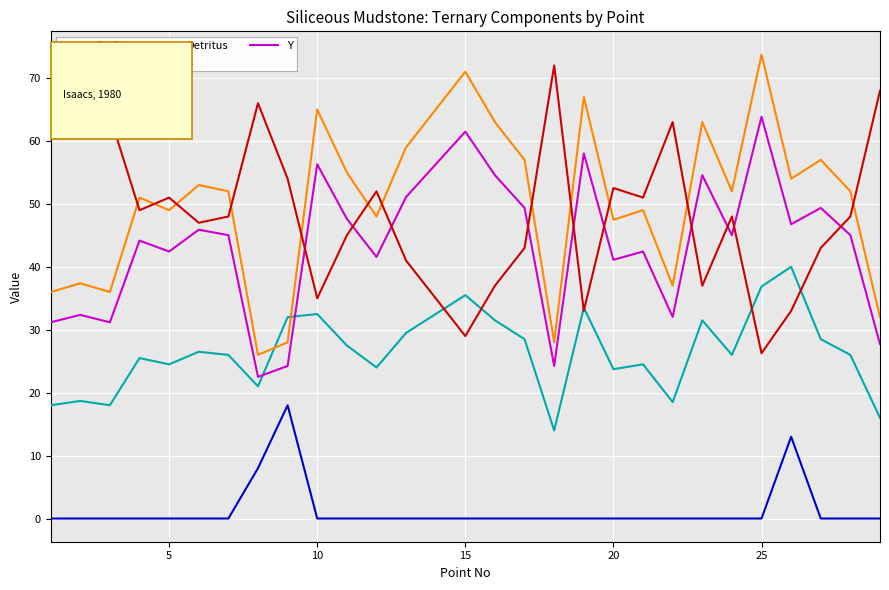

At how many categories does at least one series exceed 70?

3